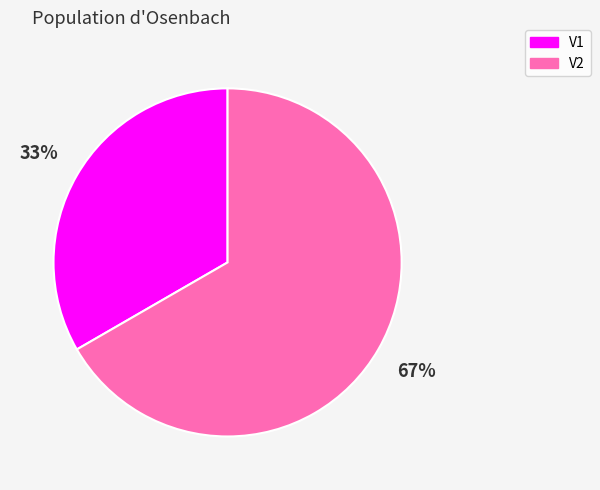

The V2 slice represents 56% of the pie. True or false?

False